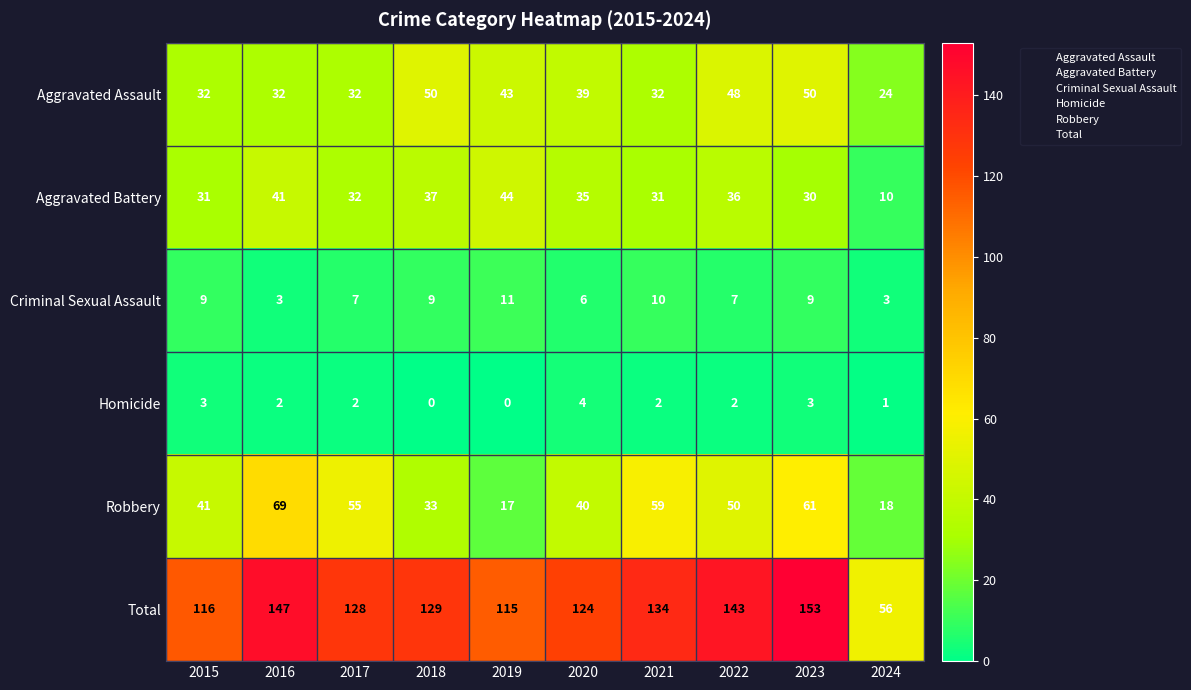

Which series changed the most between 2017 and 2022?

Aggravated Assault